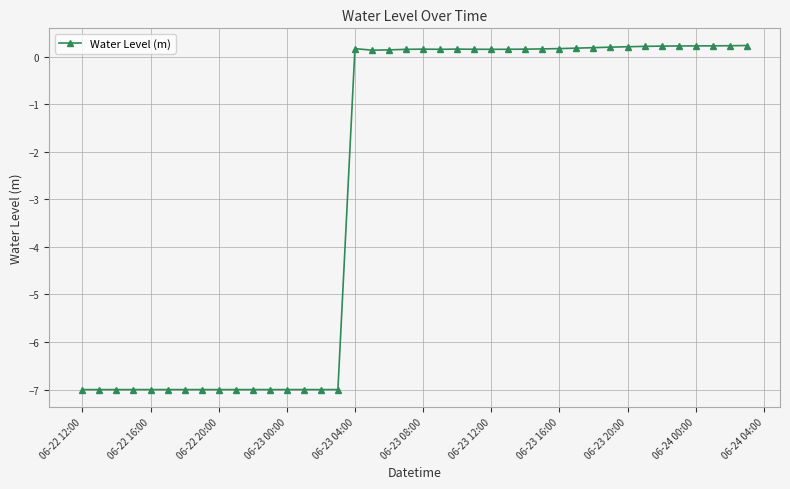

What is the difference between the maximum and second lowest values?

7.2